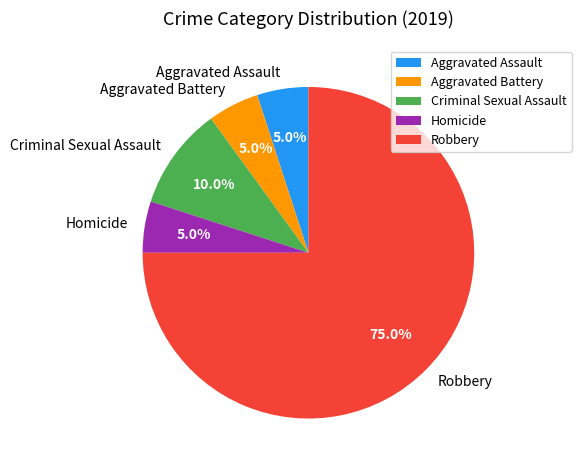

Approximately how many times larger is the value at Criminal Sexual Assault compared to Homicide?

2.0